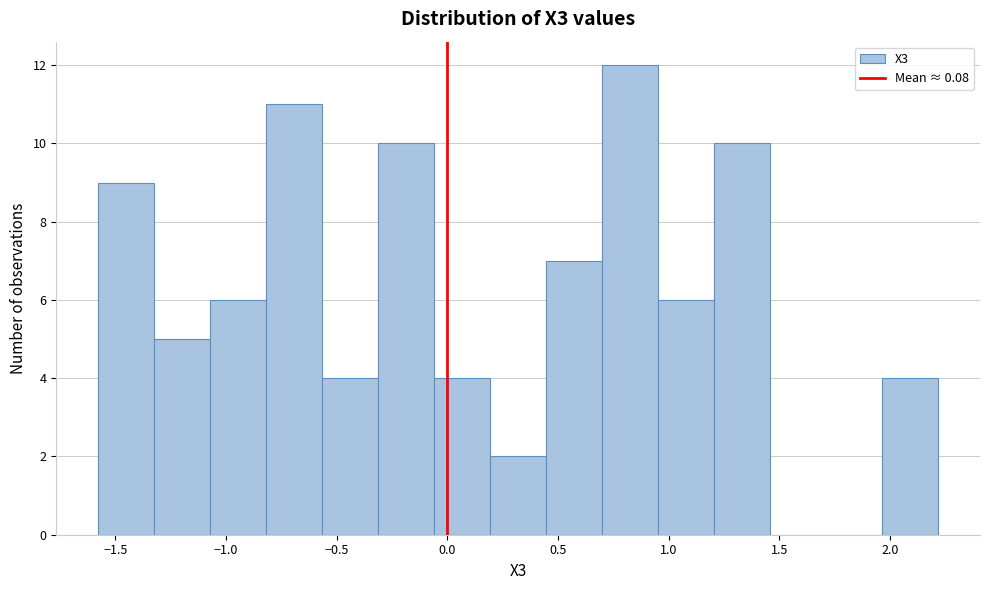

Reading left to right, list every bar in this chart as the range it spans on the x-axis followed by its height. Neither the bar edges nor the heights are printed on the chart, so give them approximately, as read against the axes.

-1.60 to -1.30: 9
-1.30 to -1.05: 5
-1.05 to -0.80: 6
-0.80 to -0.55: 11
-0.55 to -0.30: 4
-0.30 to -0.05: 10
-0.05 to 0.20: 4
0.20 to 0.45: 2
0.45 to 0.70: 7
0.70 to 0.95: 12
0.95 to 1.20: 6
1.20 to 1.45: 10
1.45 to 1.70: 0
1.70 to 1.95: 0
1.95 to 2.20: 4